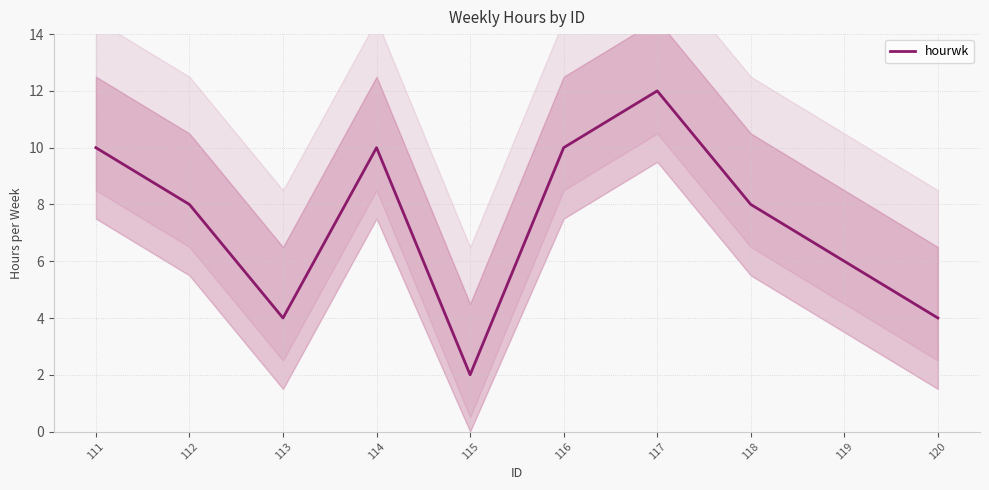

Reading left to right, what are all the values shown in this chart?

10	8	4	10	2	10	12	8	6	4